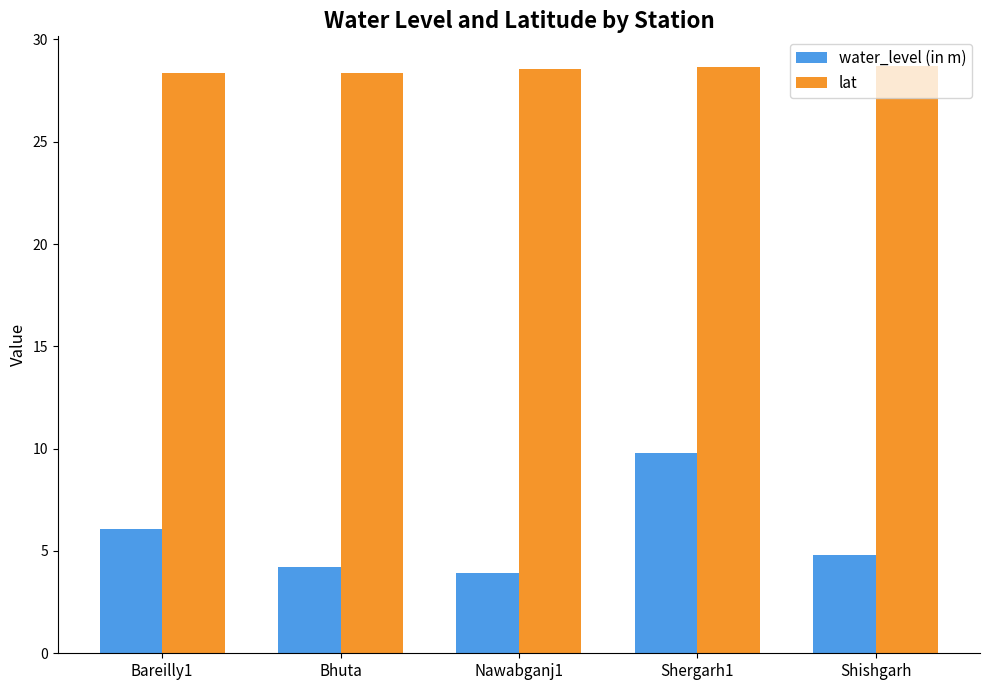

What is the difference between the lat values at Shergarh1 and Bhuta?

0.3